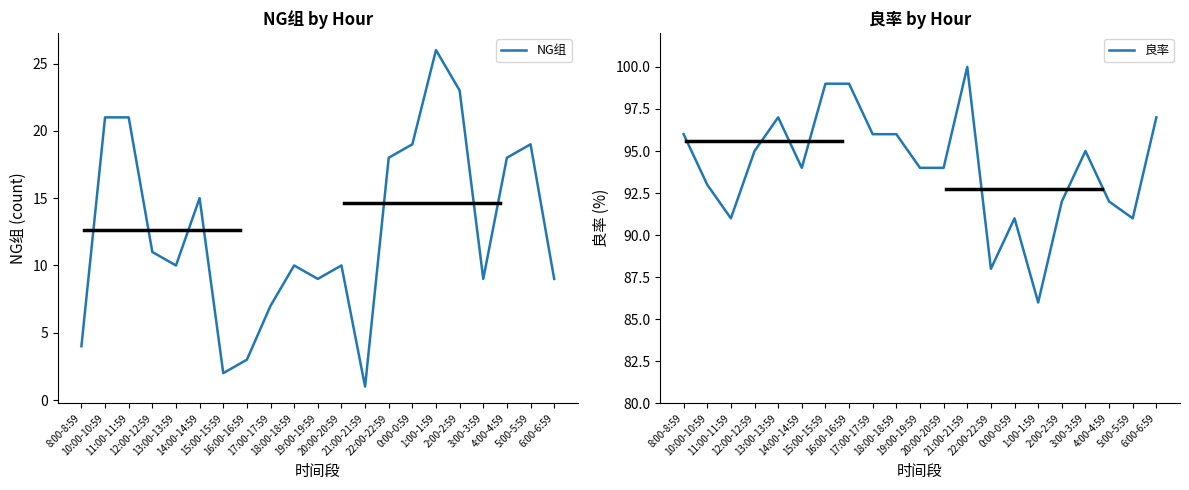

The value of NG组 at 5:00-5:59 is 19. True or false?

True